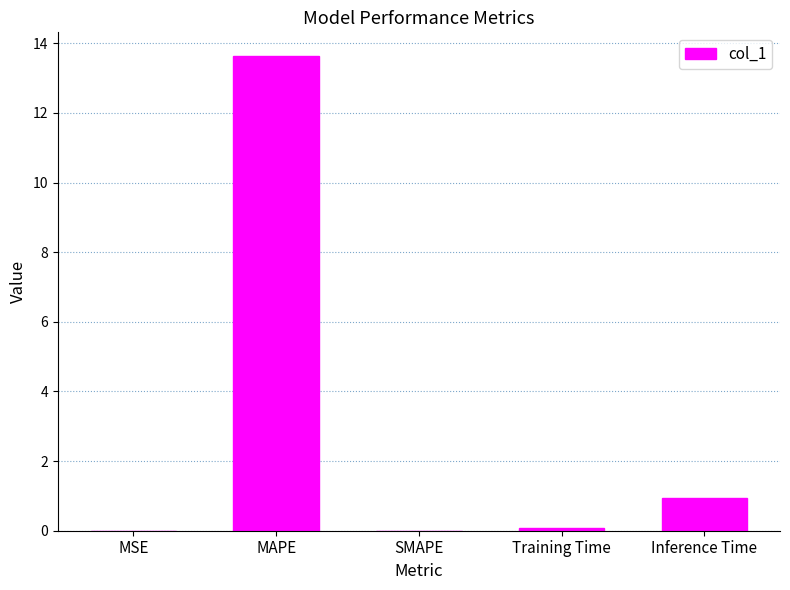

Which label corresponds to the largest value in the chart?

MAPE